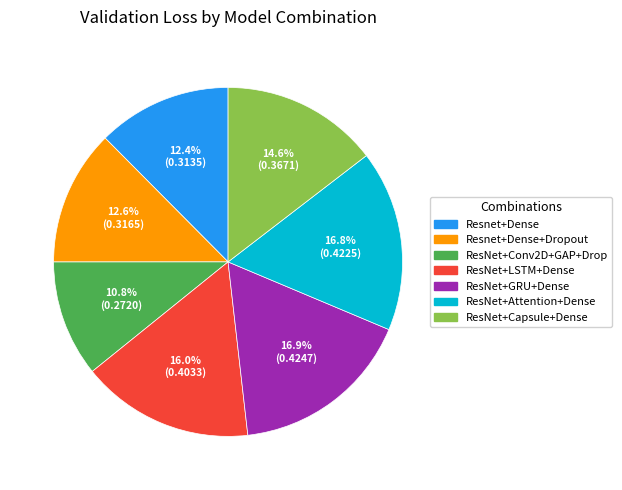

Which category has the smallest portion of the pie?

ResNet+Conv2D+GAP+Drop